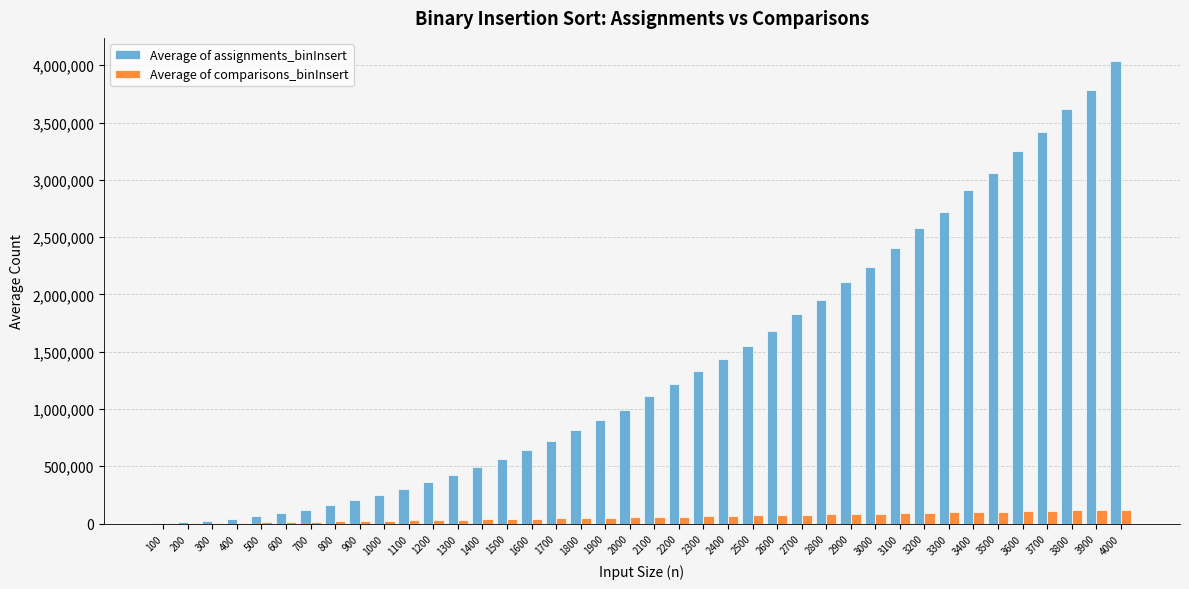

Which series changed the most between 500 and 3500?

Average of assignments_binInsert